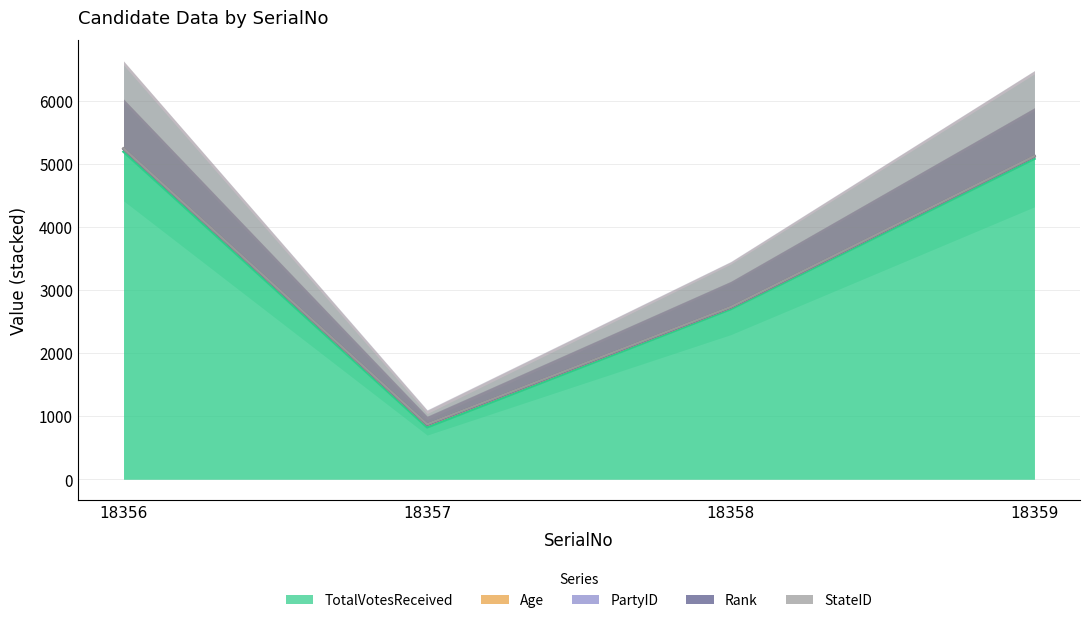

The value of TotalVotesReceived at 18356 is 5191. True or false?

True